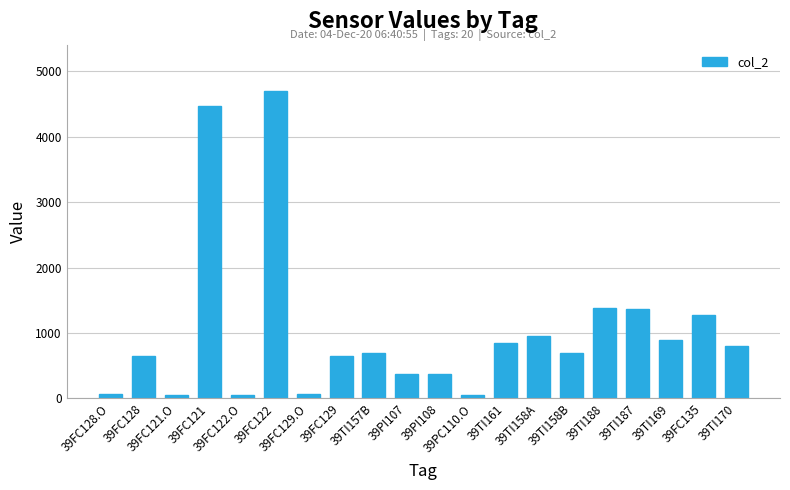

Count the number of values greater than 692.

10